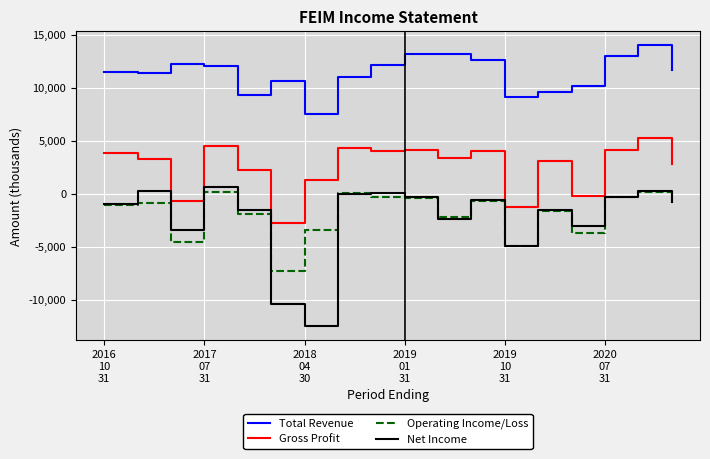

What is the minimum value shown in the chart?

-12500